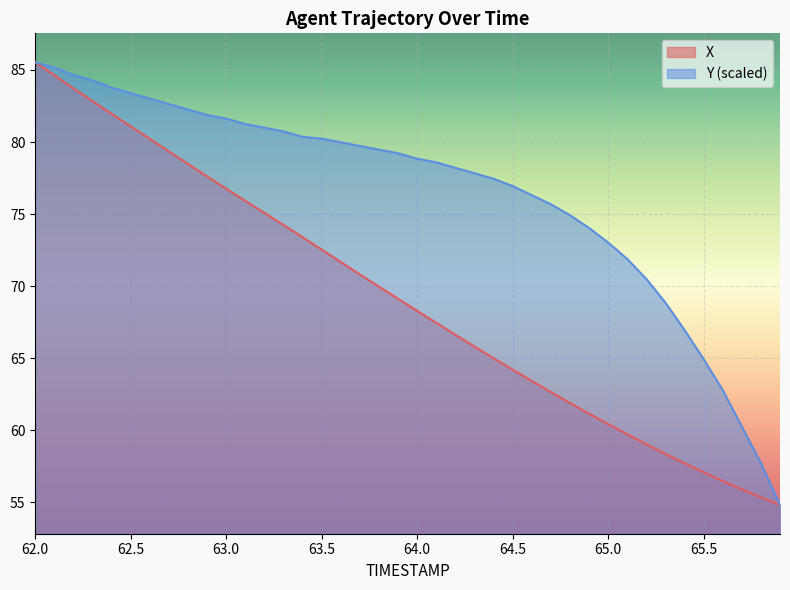

Between 62.1 and 65.8, which series saw the biggest shift?

X